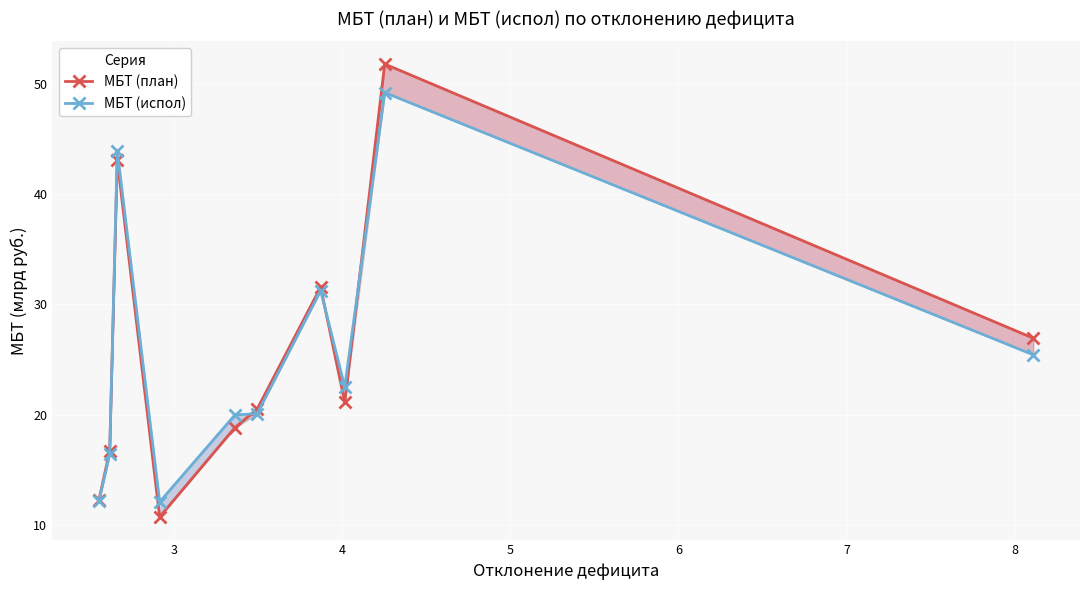

Between 7 and 8, which series saw the biggest shift?

МБТ (план)